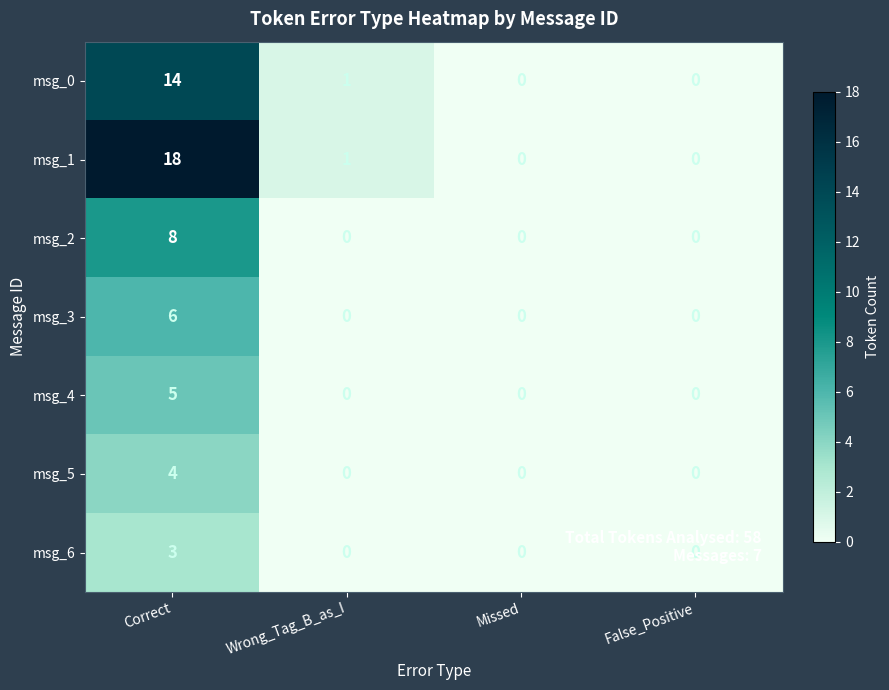

List the series in order of their peak value, highest first.

msg_1, msg_0, msg_2, msg_3, msg_4, msg_5, msg_6